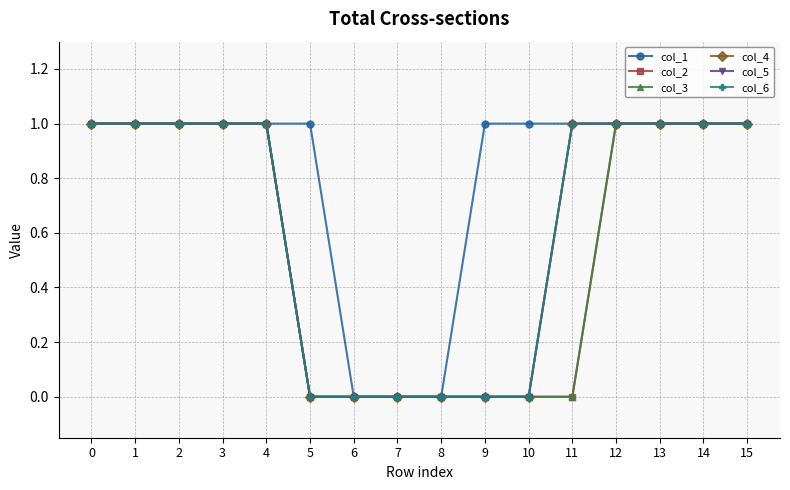

Does the chart have visible grid lines?

Yes